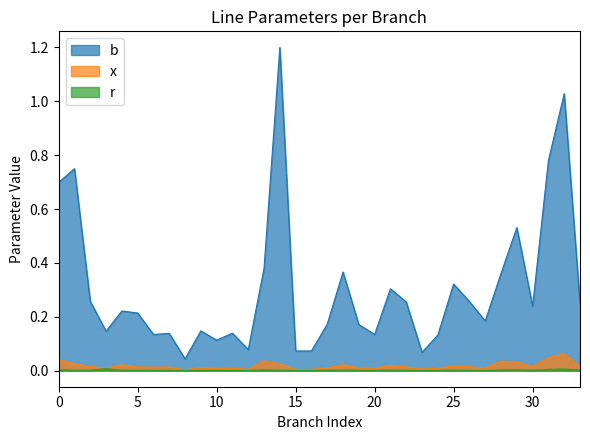

What is the sum of all b values?

10.4